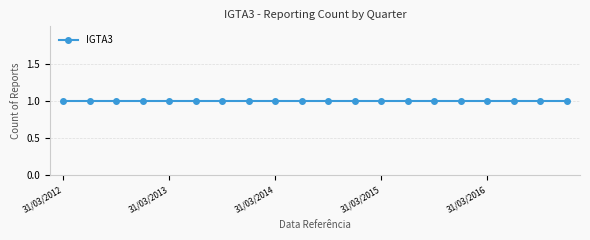

True or false: there are more than 1 points higher than both neighbors.

False